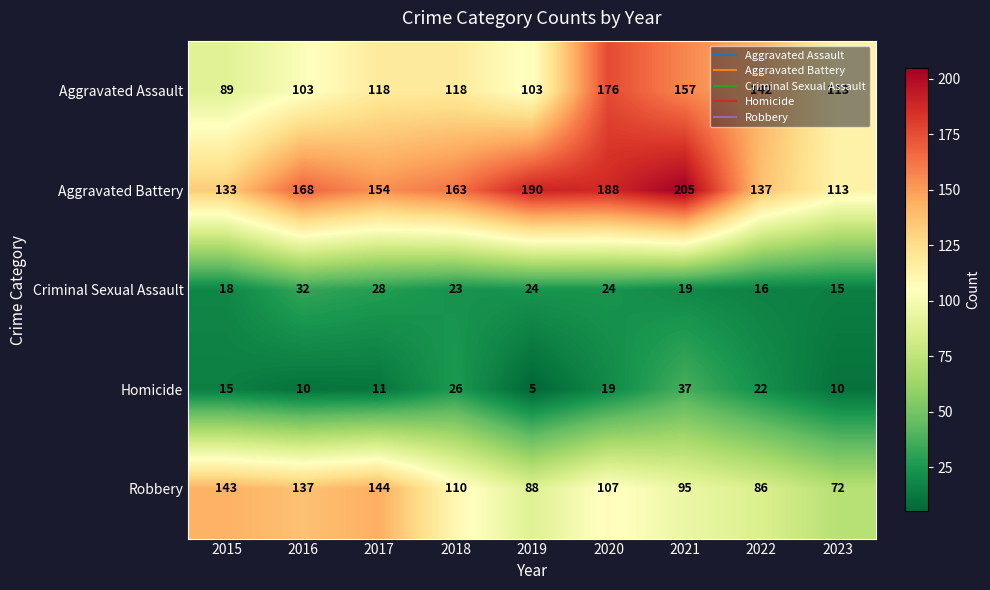

The Criminal Sexual Assault series shows 21 at 2022. True or false?

False